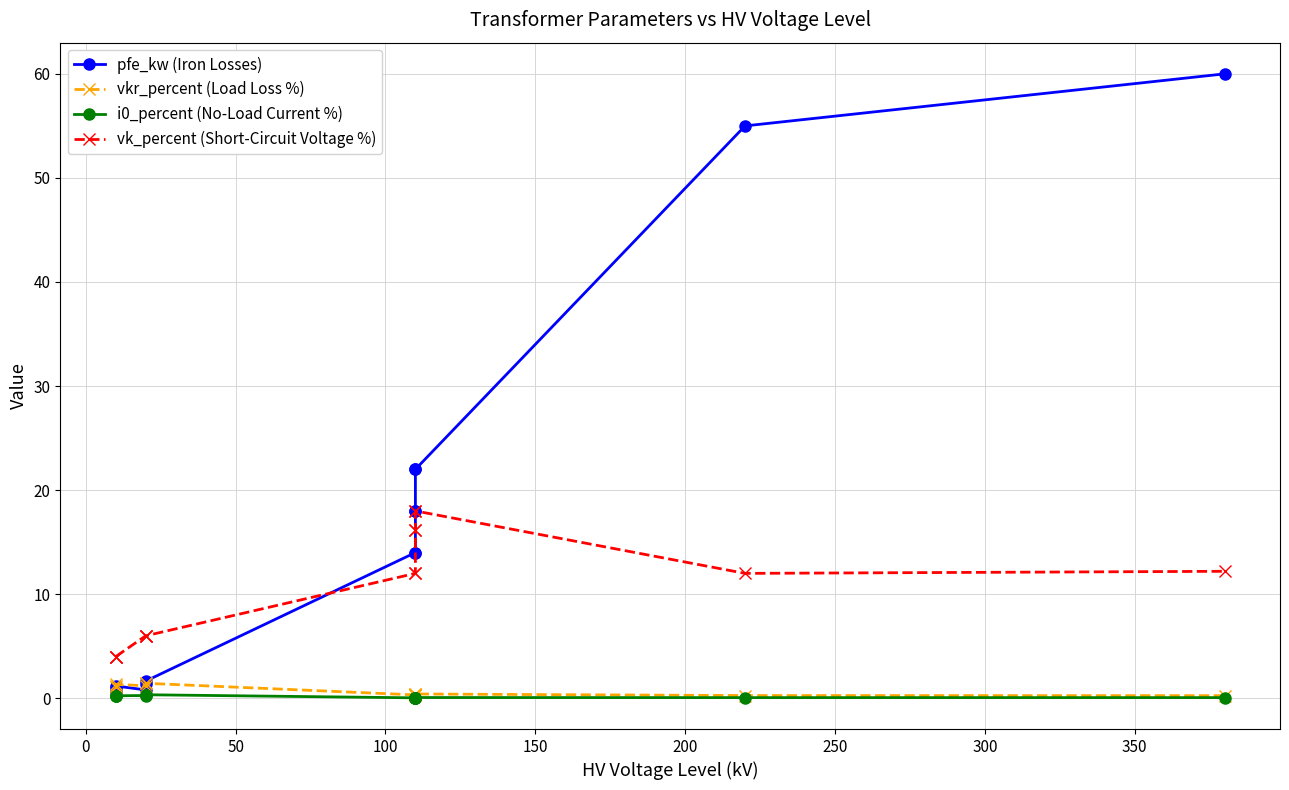

True or false: i0_percent (No-Load Current %) and pfe_kw (Iron Losses) intersect in this chart.

False